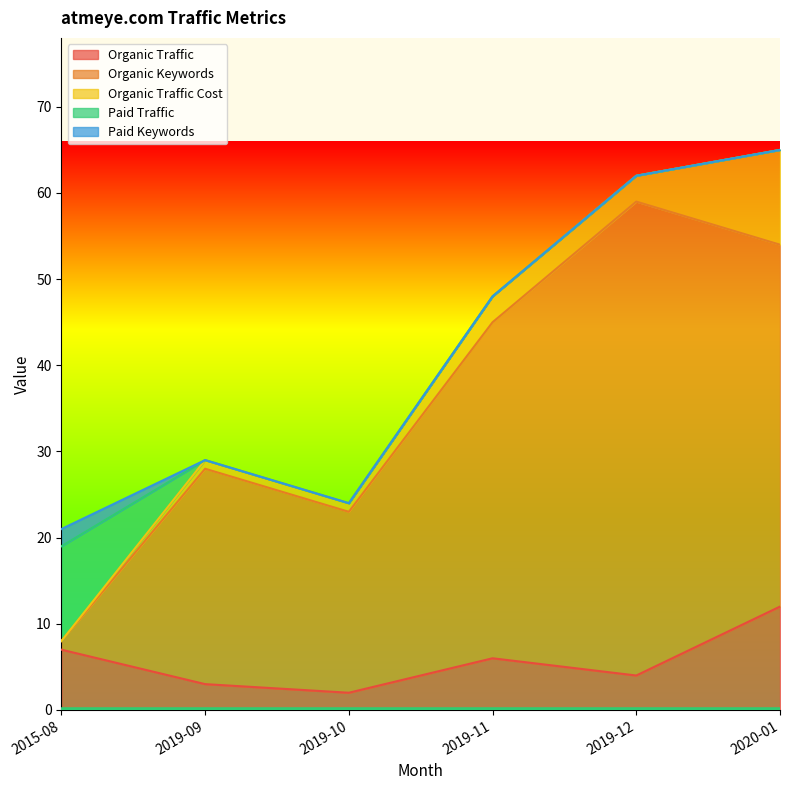

Where is the first local minimum for Organic Keywords?

2019-10